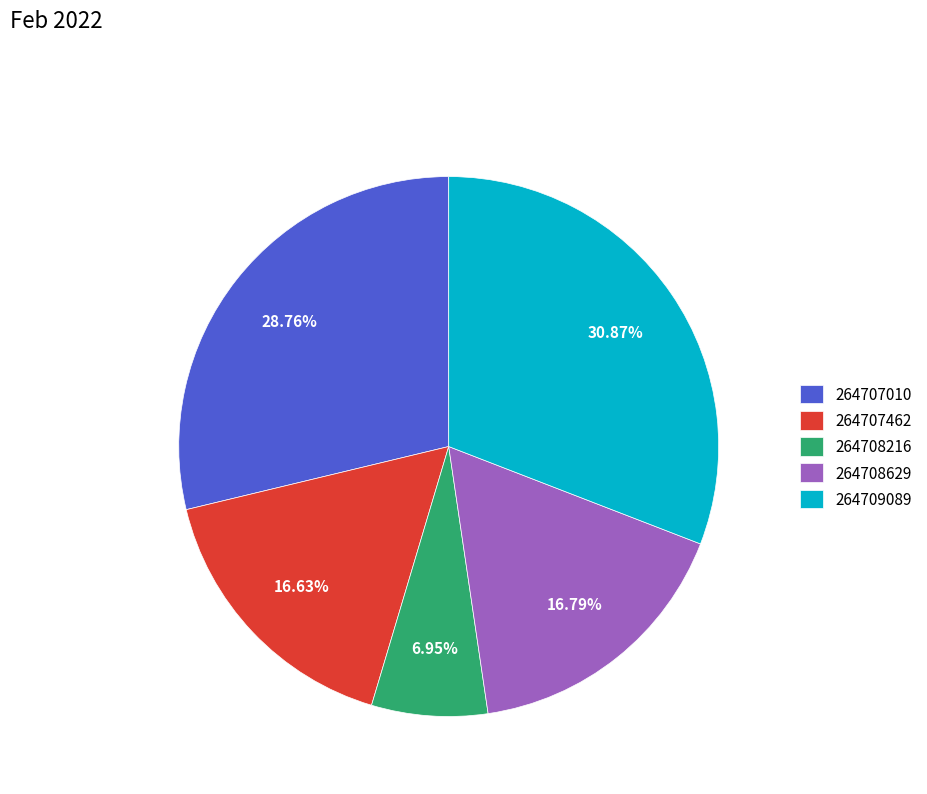

To the nearest percent, what percentage of the pie is 264708216?

7%